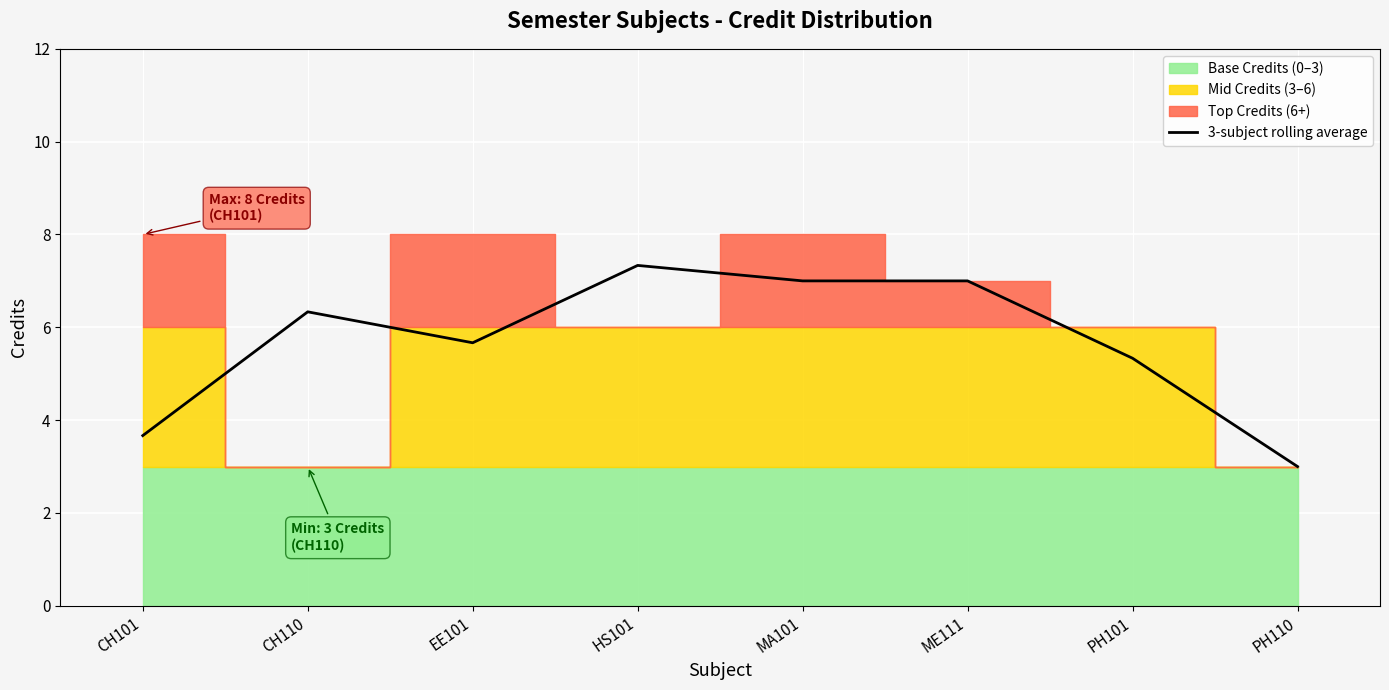

At which category does the data reach its first local peak?

CH110